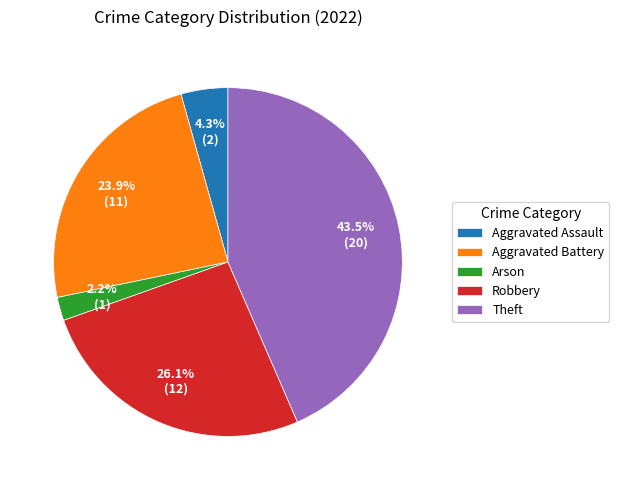

To the nearest percent, what is the difference between the largest and smallest slice percentages?

41%